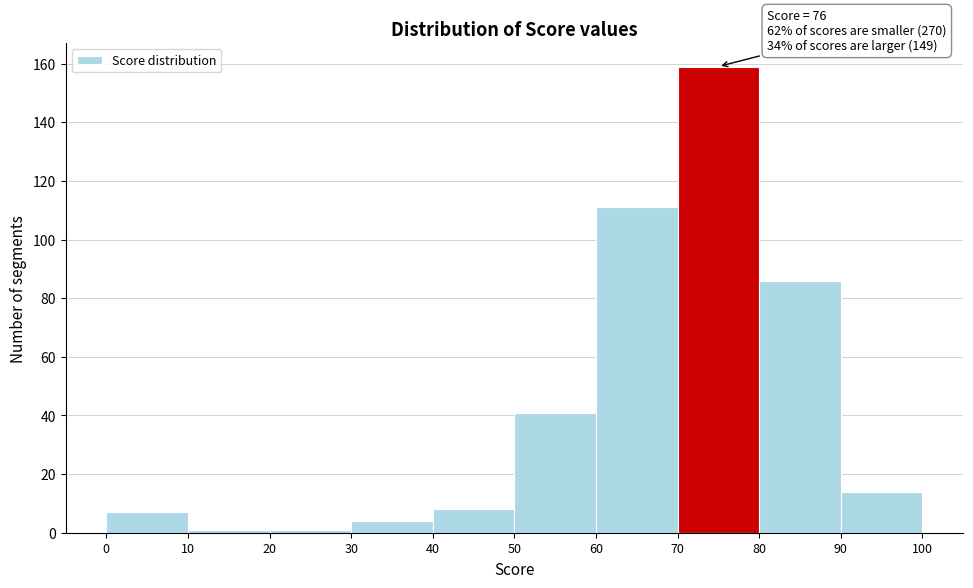

Over which range of the x-axis is the bar tallest?

70 to 80